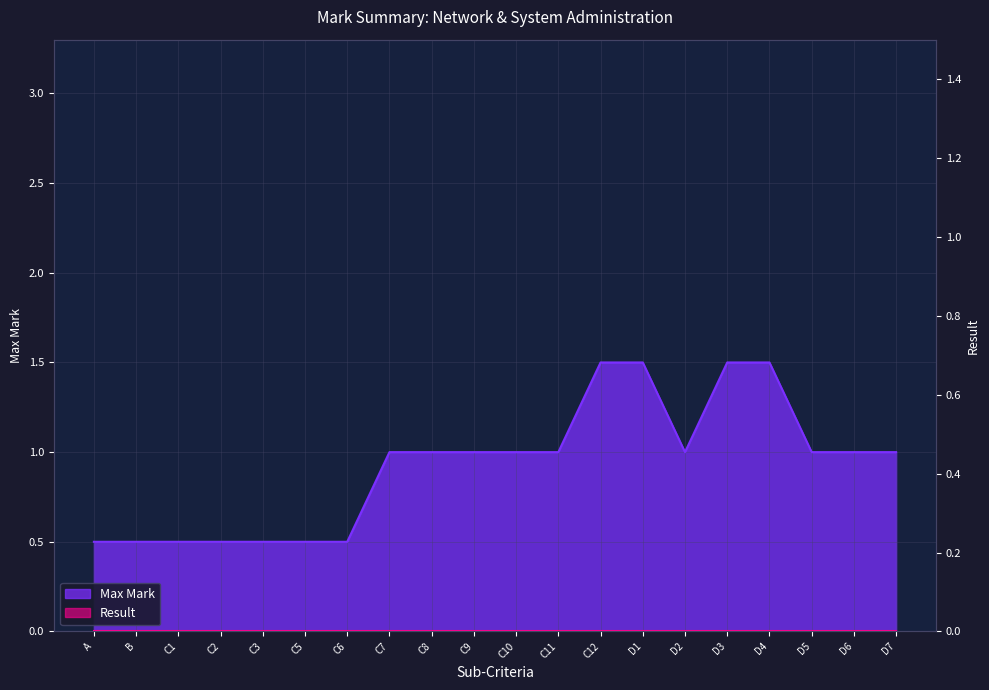

Which category has the highest value across all series?

C12